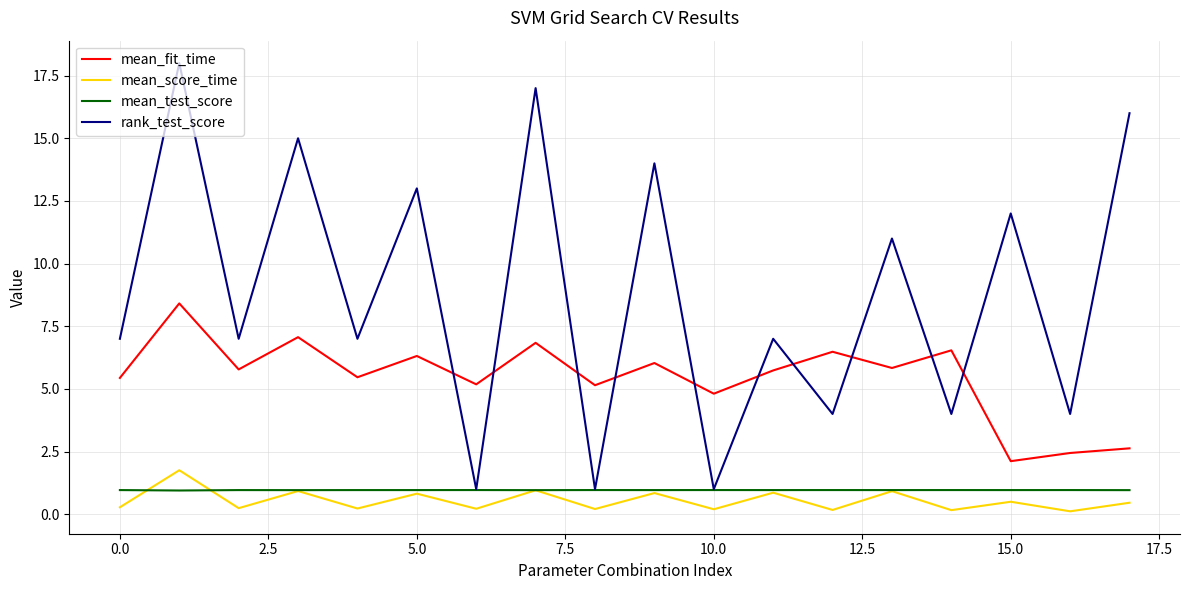

What are all the series names shown in the legend?

mean_fit_time, mean_score_time, mean_test_score, rank_test_score